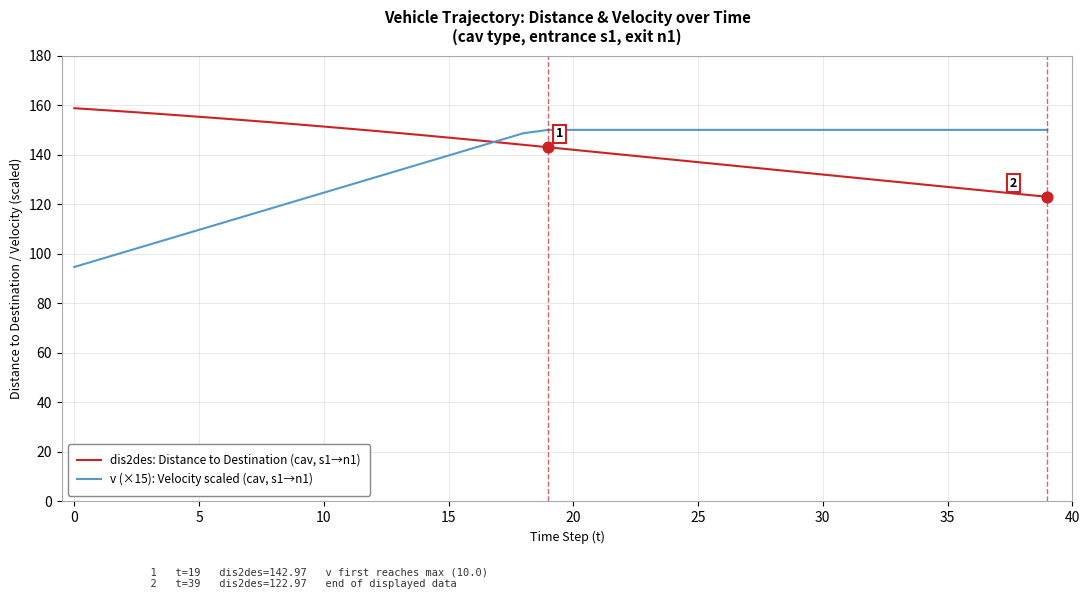

Which series has the widest spread of values?

v (×15): Velocity scaled (cav, s1→n1)